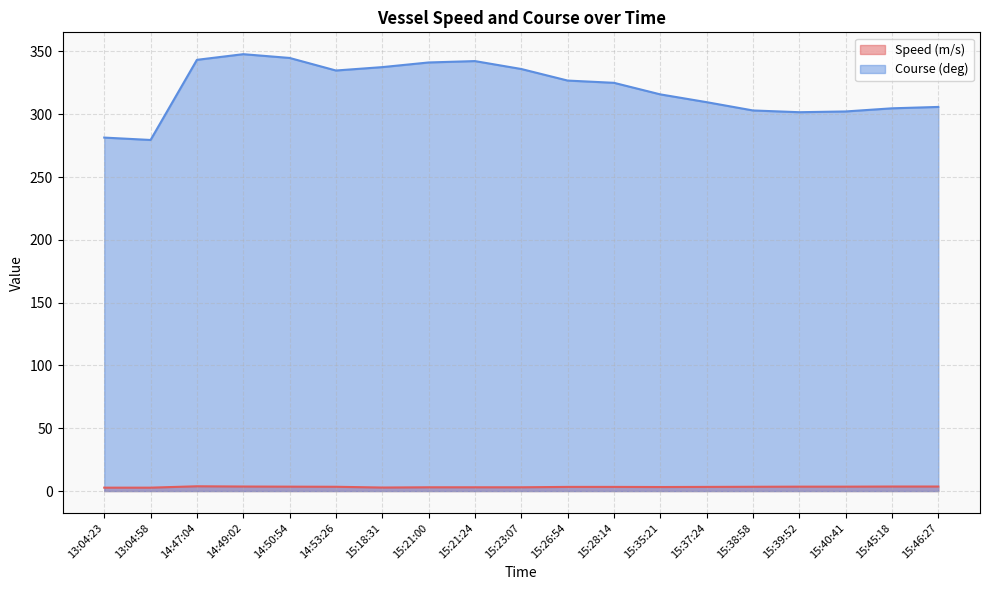

Where is Course (deg) nearest to the value 313?

15:35:21